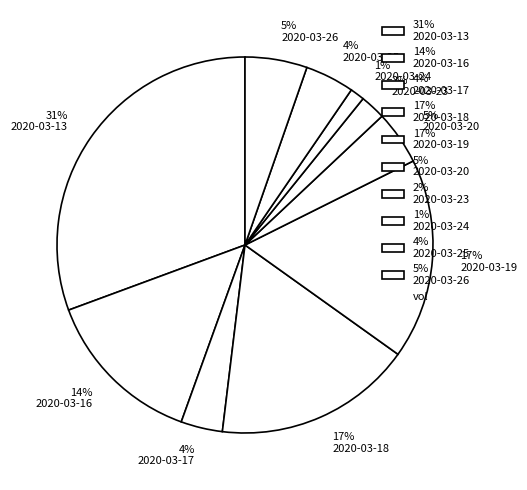

The 1% 2020-03-24 slice represents 7% of the pie. True or false?

False